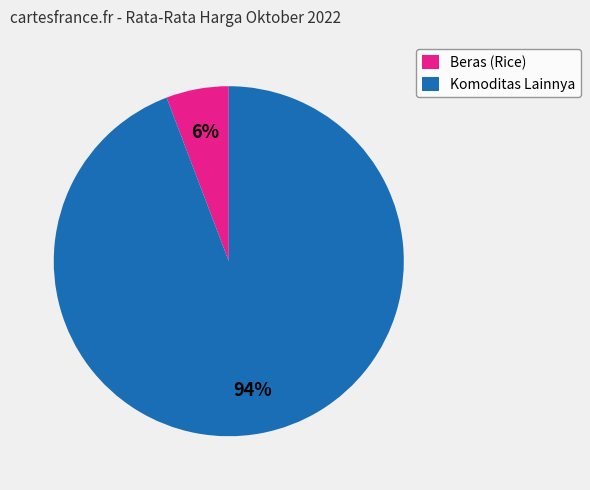

Which has a higher value, Komoditas Lainnya or Beras (Rice)?

Komoditas Lainnya